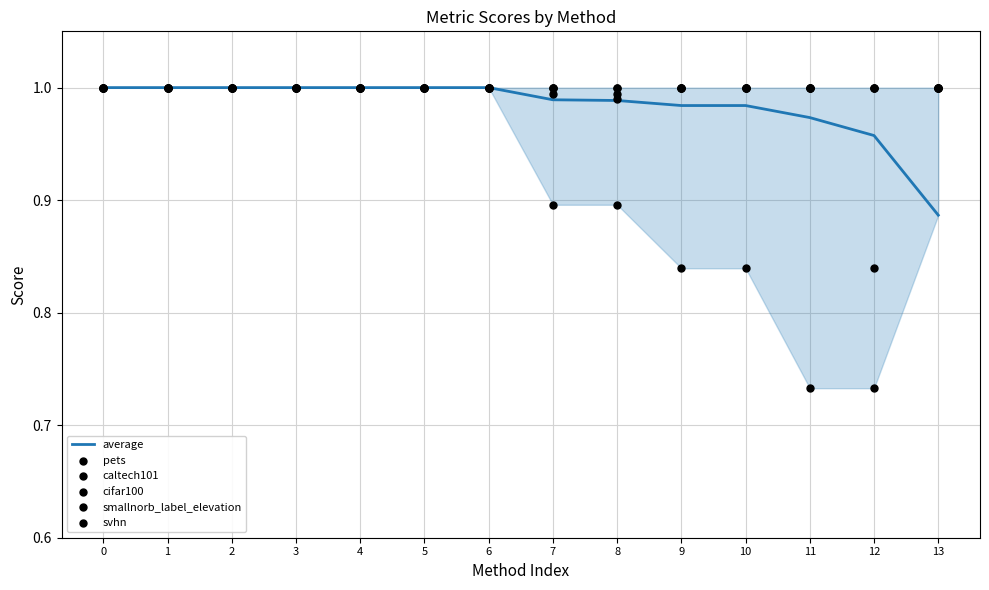

At how many categories does at least one series exceed 0?

14